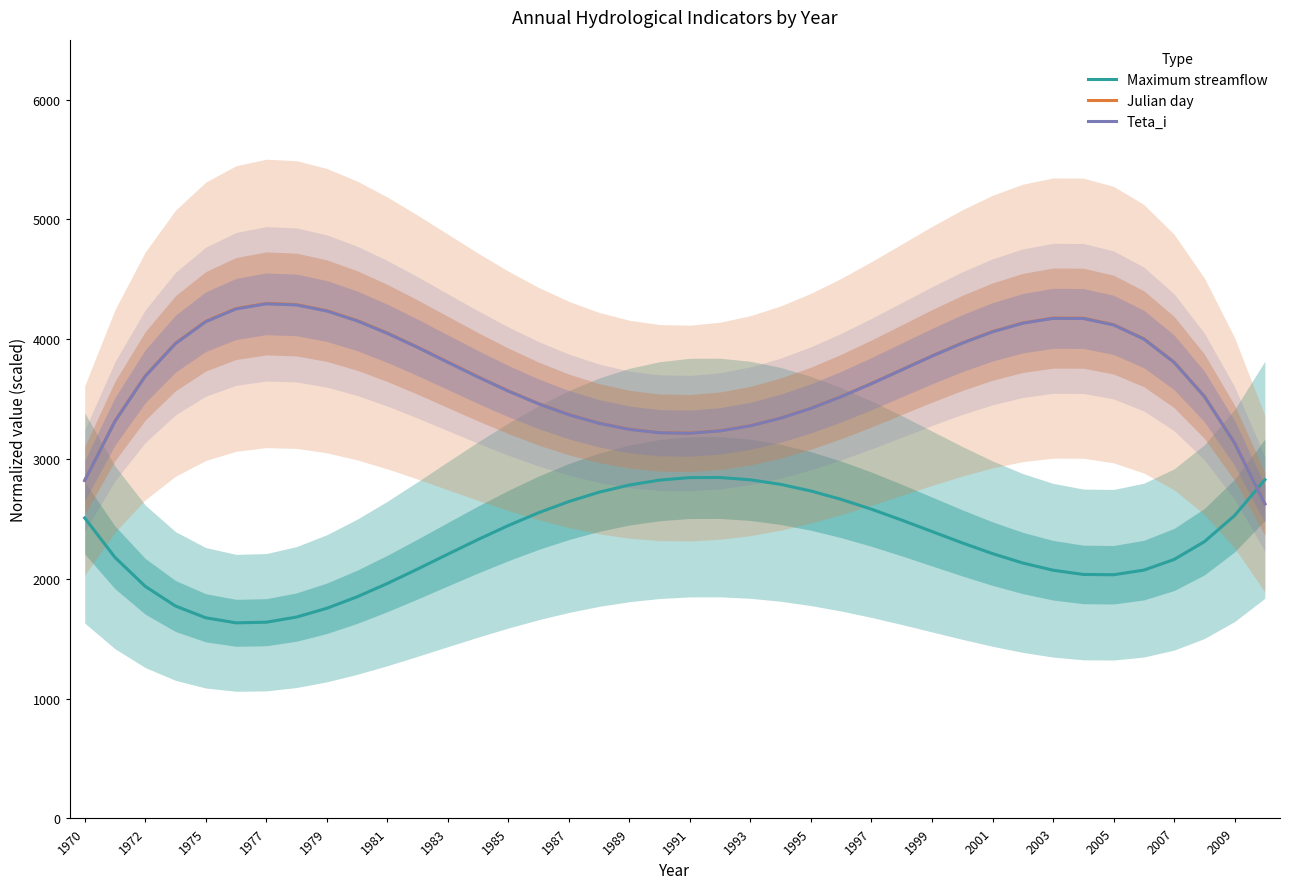

Is the value of Teta_i at 2009 greater than the value of Julian day at 1997?

No